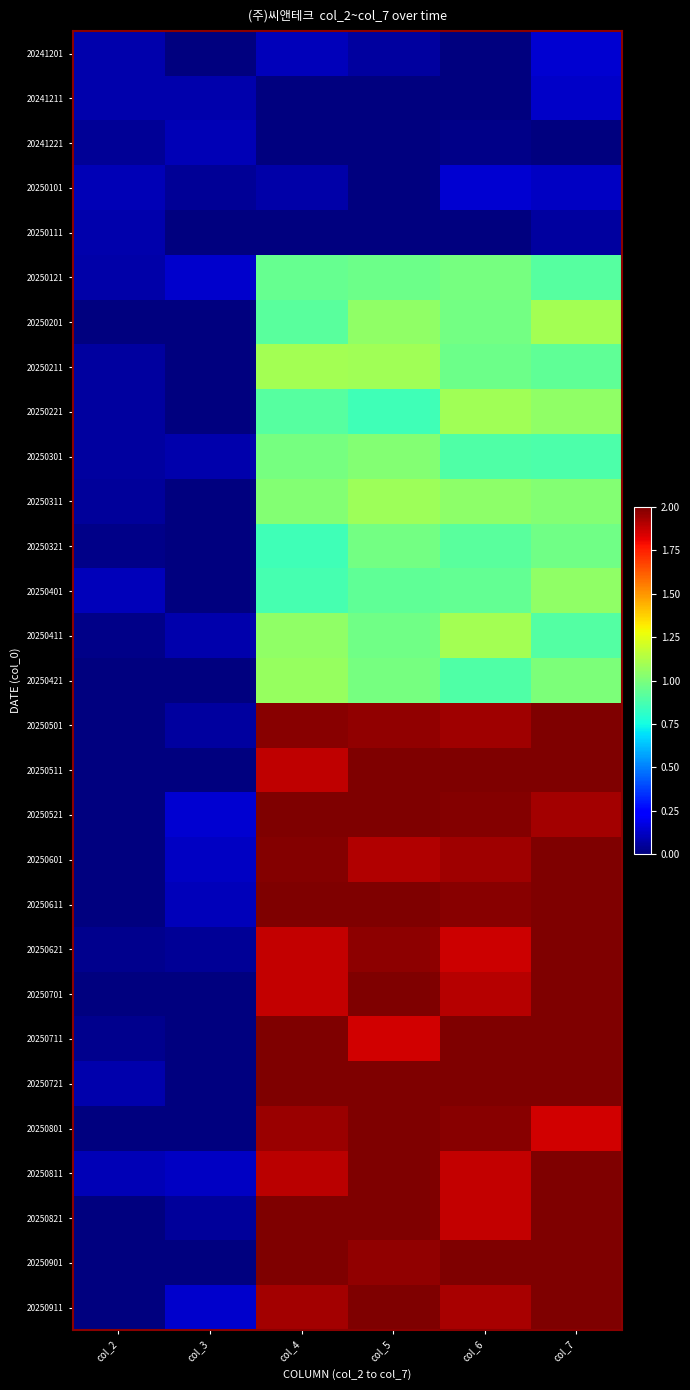

Reading left to right, extract all data points from this chart.

20241201: col_2=0.1	col_3=0.0	col_4=0.1	col_5=0.1	col_6=0.0	col_7=0.1
20241211: col_2=0.1	col_3=0.1	col_4=0.0	col_5=0.0	col_6=0.0	col_7=0.1
20241221: col_2=0.0	col_3=0.1	col_4=0.0	col_5=0.0	col_6=0.0	col_7=0.0
20250101: col_2=0.1	col_3=0.0	col_4=0.1	col_5=0.0	col_6=0.1	col_7=0.1
20250111: col_2=0.1	col_3=0.0	col_4=0.0	col_5=0.0	col_6=0.0	col_7=0.1
20250121: col_2=0.1	col_3=0.1	col_4=0.9	col_5=1.0	col_6=1.0	col_7=0.9
20250201: col_2=0.0	col_3=0.0	col_4=0.9	col_5=1.1	col_6=1.0	col_7=1.1
20250211: col_2=0.1	col_3=0.0	col_4=1.1	col_5=1.1	col_6=1.0	col_7=0.9
20250221: col_2=0.1	col_3=0.0	col_4=0.9	col_5=0.9	col_6=1.1	col_7=1.0
20250301: col_2=0.1	col_3=0.1	col_4=1.0	col_5=1.0	col_6=0.9	col_7=0.9
20250311: col_2=0.1	col_3=0.0	col_4=1.0	col_5=1.1	col_6=1.0	col_7=1.0
20250321: col_2=0.0	col_3=0.0	col_4=0.9	col_5=1.0	col_6=0.9	col_7=1.0
20250401: col_2=0.1	col_3=0.0	col_4=0.9	col_5=0.9	col_6=0.9	col_7=1.0
20250411: col_2=0.0	col_3=0.1	col_4=1.0	col_5=1.0	col_6=1.1	col_7=0.9
20250421: col_2=0.0	col_3=0.0	col_4=1.1	col_5=1.0	col_6=0.9	col_7=1.0
20250501: col_2=0.0	col_3=0.1	col_4=2.0	col_5=2.0	col_6=1.9	col_7=2.0
20250511: col_2=0.0	col_3=0.0	col_4=1.9	col_5=2.0	col_6=2.0	col_7=2.0
20250521: col_2=0.0	col_3=0.1	col_4=2.0	col_5=2.0	col_6=2.0	col_7=1.9
20250601: col_2=0.0	col_3=0.1	col_4=2.0	col_5=1.9	col_6=1.9	col_7=2.0
20250611: col_2=0.0	col_3=0.1	col_4=2.0	col_5=2.0	col_6=2.0	col_7=2.0
20250621: col_2=0.0	col_3=0.0	col_4=1.9	col_5=2.0	col_6=1.9	col_7=2.0
20250701: col_2=0.0	col_3=0.0	col_4=1.9	col_5=2.0	col_6=1.9	col_7=2.0
20250711: col_2=0.0	col_3=0.0	col_4=2.0	col_5=1.9	col_6=2.0	col_7=2.0
20250721: col_2=0.1	col_3=0.0	col_4=2.0	col_5=2.0	col_6=2.0	col_7=2.0
20250801: col_2=0.0	col_3=0.0	col_4=1.9	col_5=2.0	col_6=2.0	col_7=1.9
20250811: col_2=0.1	col_3=0.1	col_4=1.9	col_5=2.0	col_6=1.9	col_7=2.0
20250821: col_2=0.0	col_3=0.0	col_4=2.0	col_5=2.0	col_6=1.9	col_7=2.0
20250901: col_2=0.0	col_3=0.0	col_4=2.0	col_5=2.0	col_6=2.0	col_7=2.0
20250911: col_2=0.0	col_3=0.1	col_4=1.9	col_5=2.0	col_6=1.9	col_7=2.0